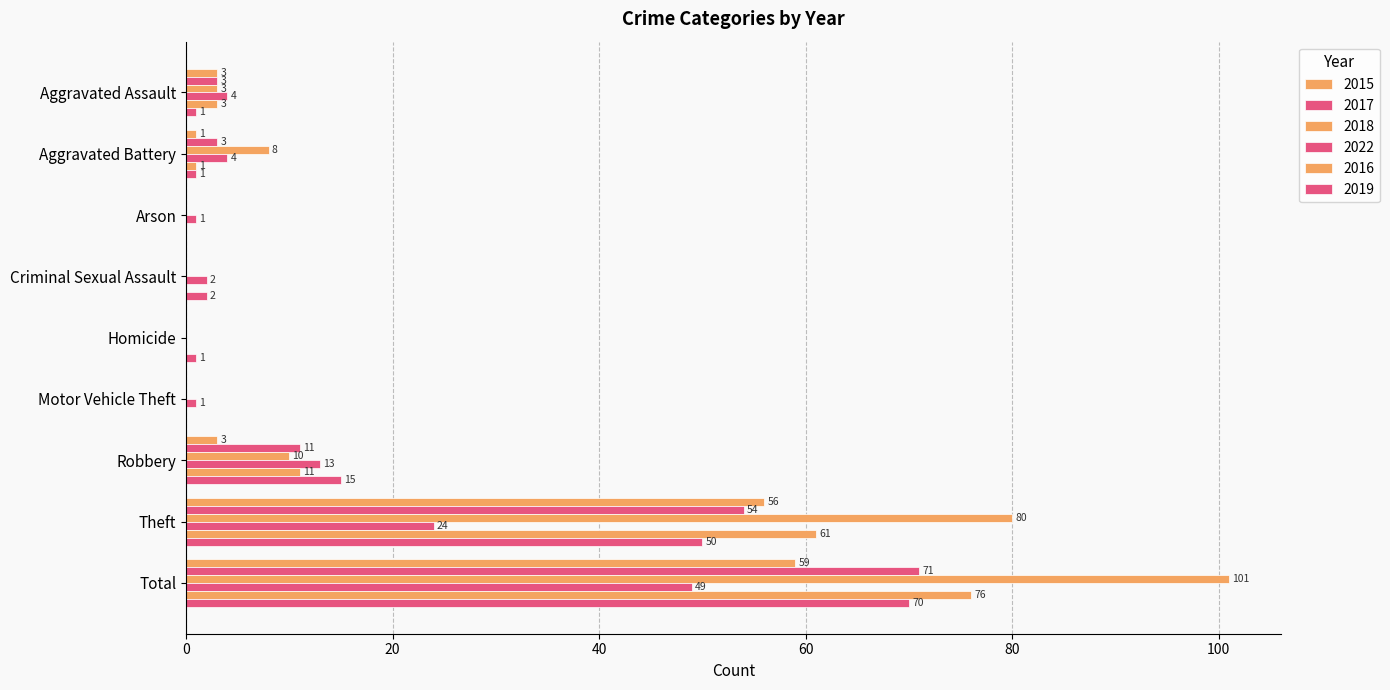

What position from the right is Arson?

7